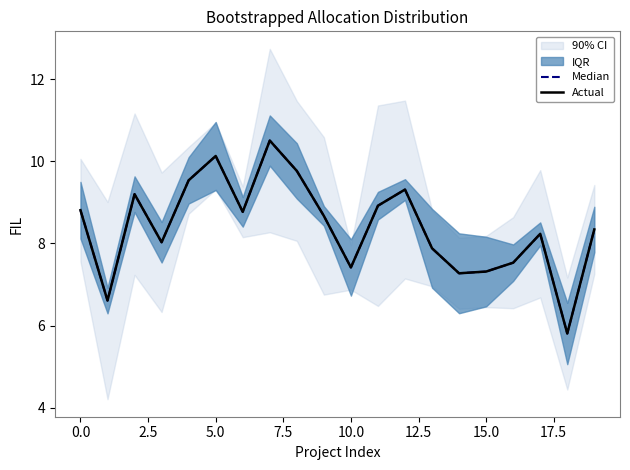

True or false: Median and Actual intersect in this chart.

False